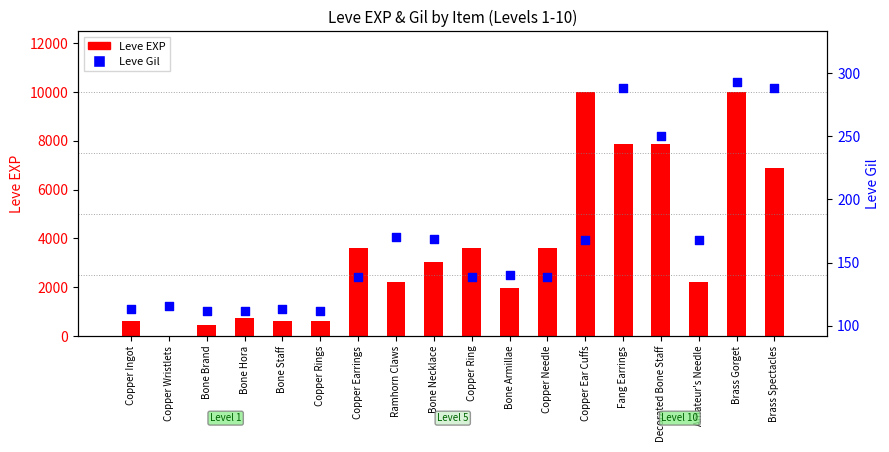

Is the value of Leve Gil at Bone Brand greater than the value of Leve EXP at Copper Earrings?

No